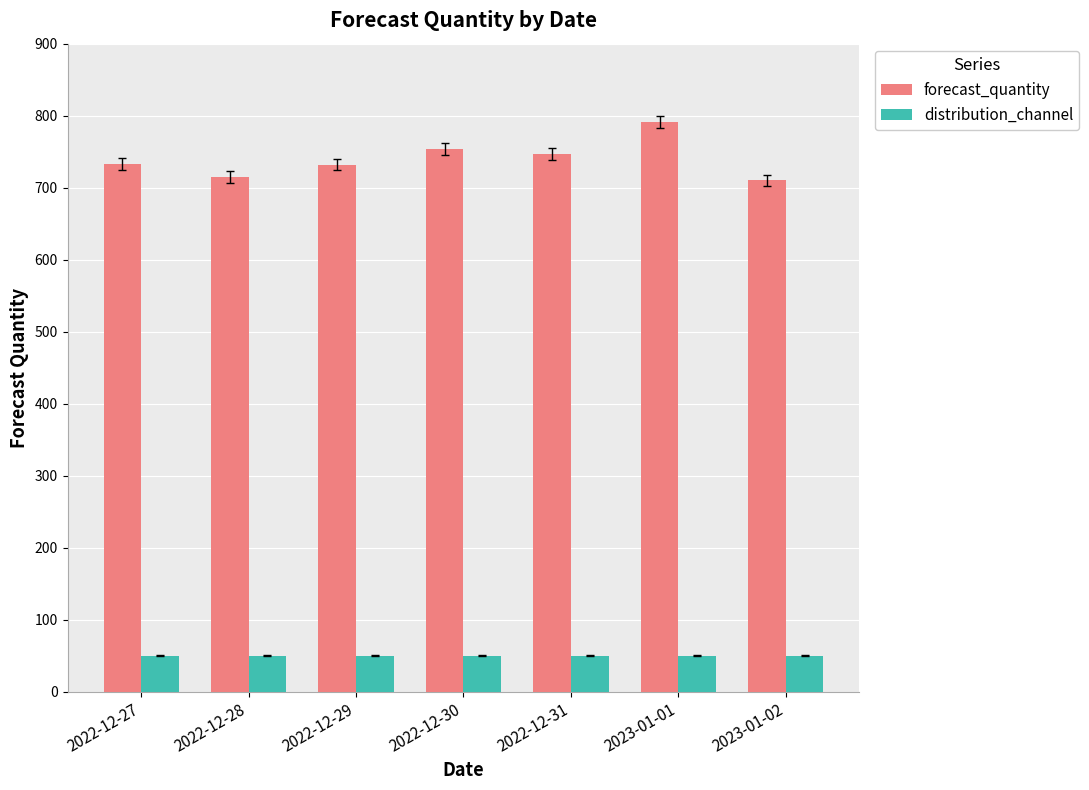

True or false: forecast_quantity has a value of 715 at 2022-12-28.

True